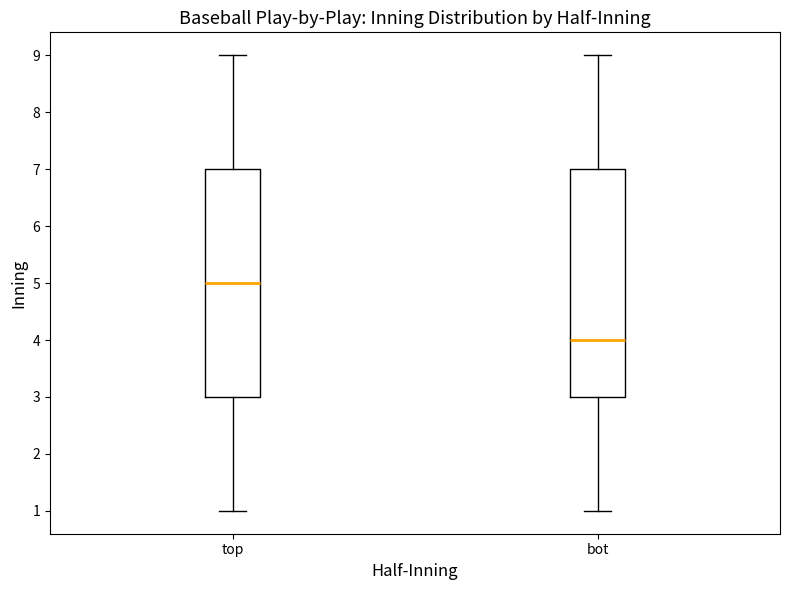

Reading left to right, read every box against the y-axis: the position of its median line, the range the box covers, and the ends of its whiskers. The values are not printed on the chart, so give them approximately, as read against the axis.

top: median 5, box 3 to 7, whiskers 1 to 9
bot: median 4, box 3 to 7, whiskers 1 to 9